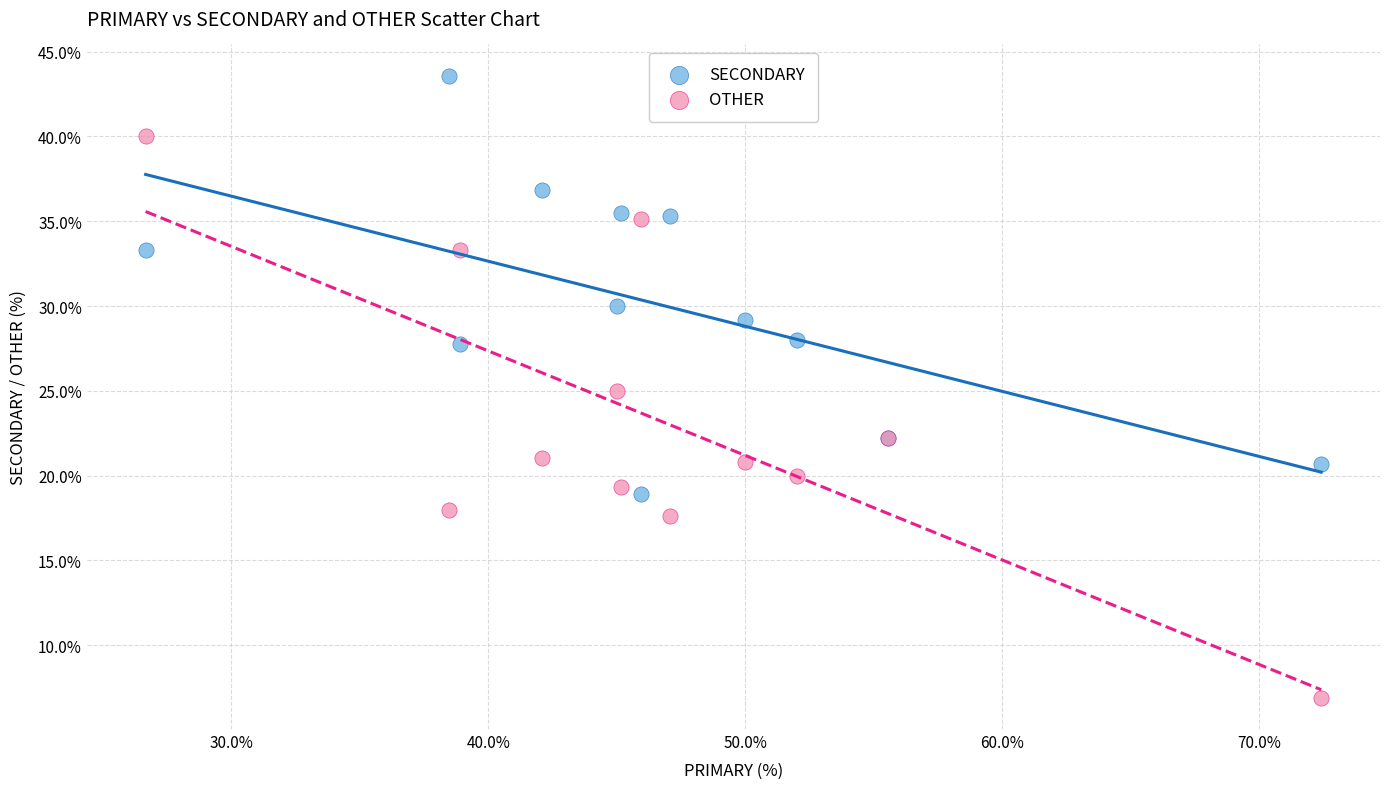

What are all the series names shown in the legend?

SECONDARY, OTHER